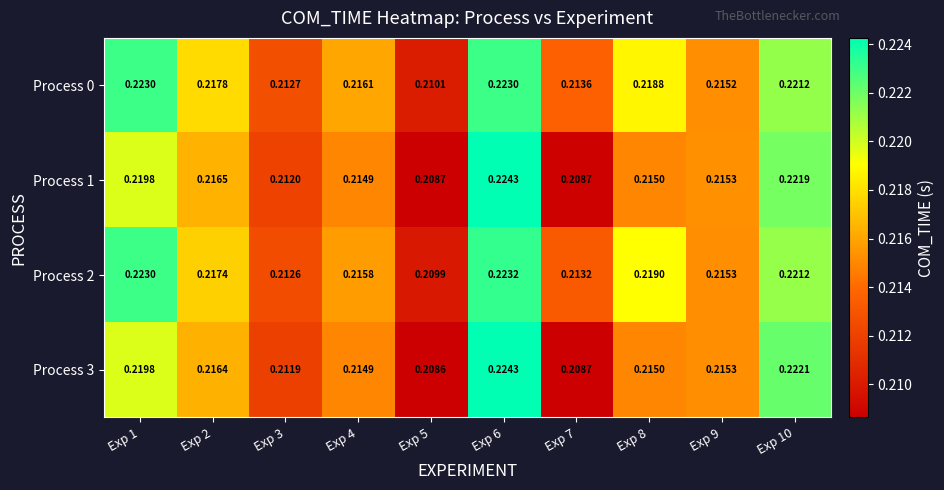

Is the value of Process 0 at Exp 4 greater than the value of Process 2 at Exp 6?

No